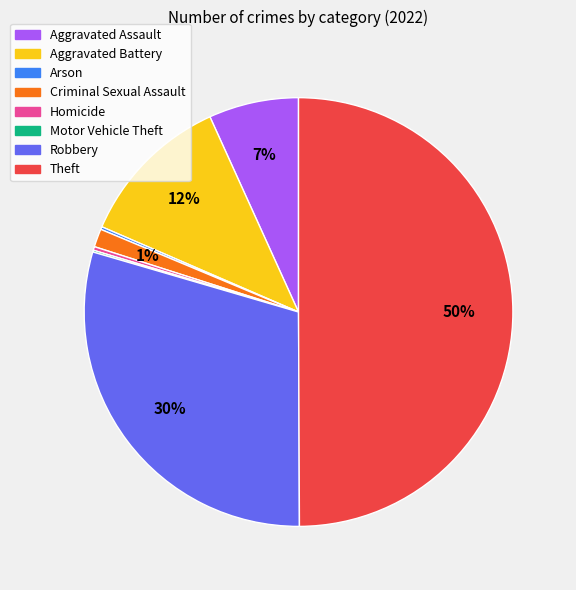

To the nearest percent, what is the difference between the largest and smallest slice percentages?

50%